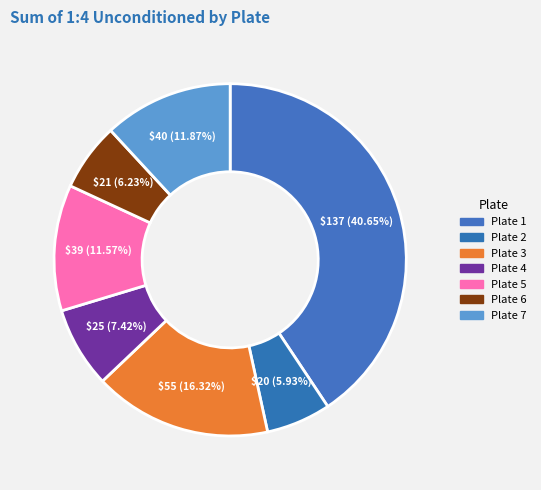

How many slices are in this pie chart?

7